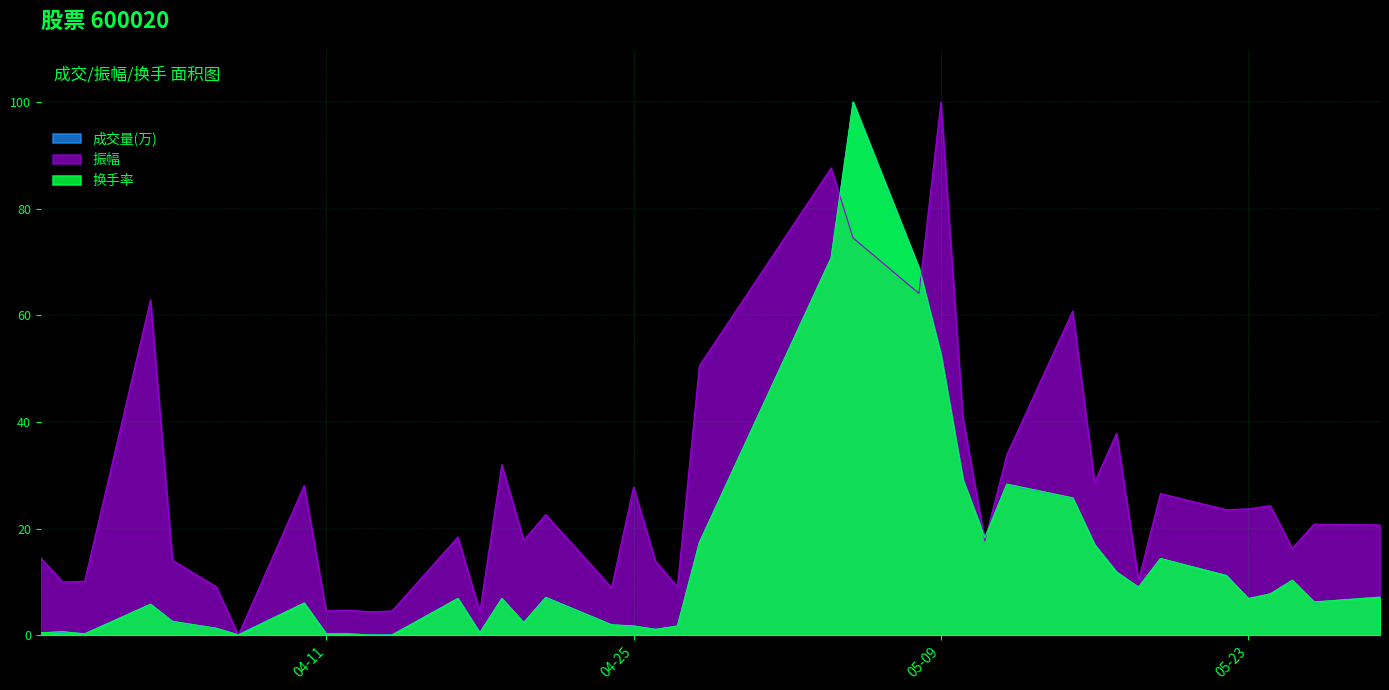

Reading left to right, extract all data points from this chart.

成交量(万): 0.4	0.6	0.3	5.8	2.5	1.2	0.1	6.0	0.3	0.3	0.0	0.1	6.9	0.5	6.8	2.3	7.0	1.9	1.7	1.1	1.7	17.4	70.8	100.0	68.7	52.6	29.2	18.3	28.2	25.7	17.0	11.9	8.9	14.3	11.2	6.8	7.7	10.2	6.2	7.2
振幅: 14.5	10.0	10.1	62.9	14.0	9.0	0.0	28.1	4.5	4.7	4.4	4.5	18.4	4.4	32.0	17.8	22.6	8.9	27.8	13.9	9.0	50.5	87.6	74.5	64.1	100.0	40.9	17.6	33.8	60.8	28.7	37.9	10.3	26.5	23.5	23.7	24.3	16.3	20.8	20.7
换手率: 0.4	0.6	0.2	5.8	2.6	1.3	0.0	6.0	0.2	0.2	0.0	0.0	6.9	0.4	6.9	2.4	7.1	1.9	1.7	1.1	1.7	17.4	70.8	100.0	68.9	52.6	29.2	18.2	28.3	25.8	17.0	11.8	9.0	14.4	11.2	6.9	7.7	10.3	6.2	7.1